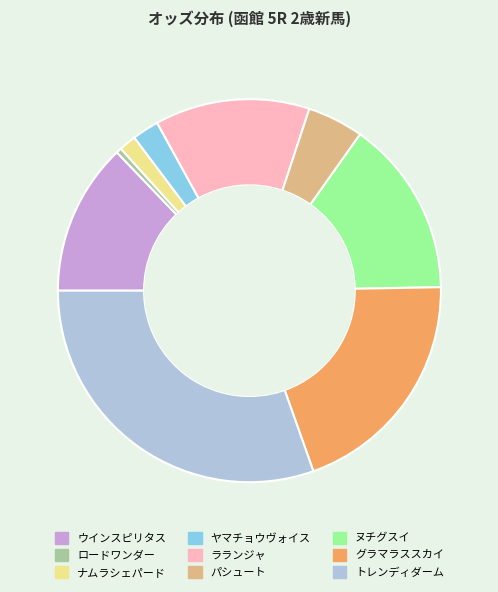

Which has a higher value, ウインスピリタス or パシュート?

ウインスピリタス